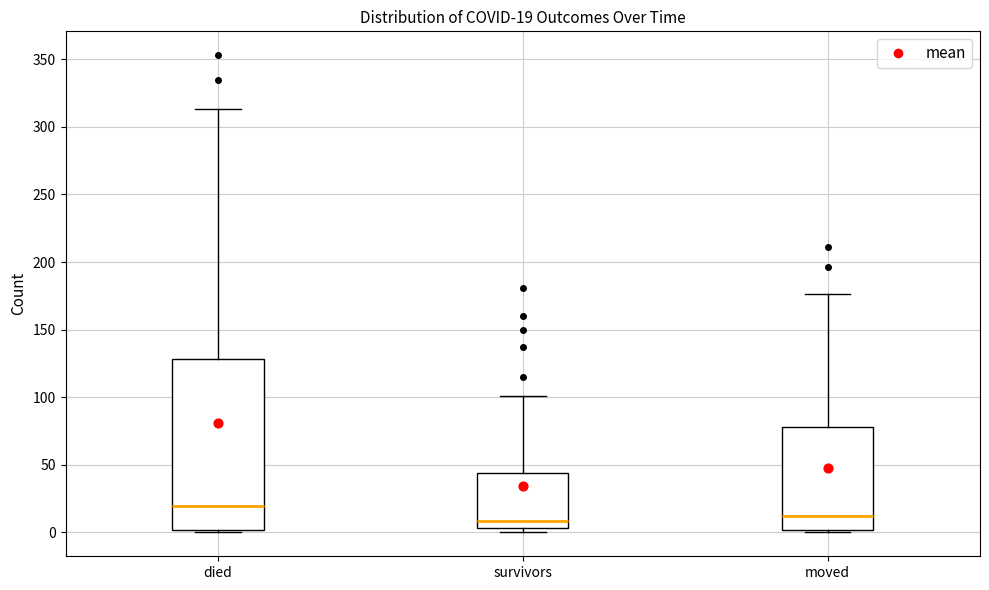

Which box has the highest median line?

died